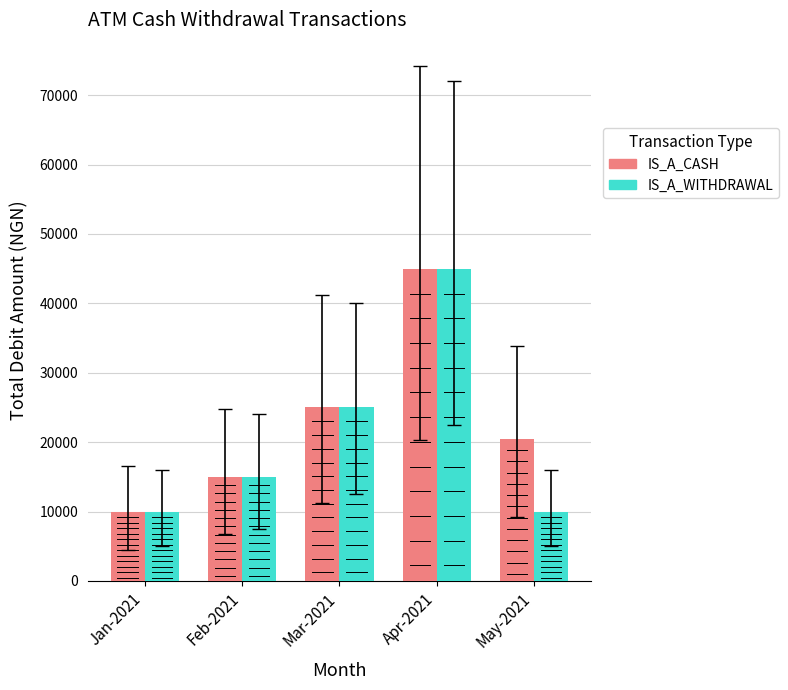

What is the highest value of the IS_A_WITHDRAWAL series?

45000